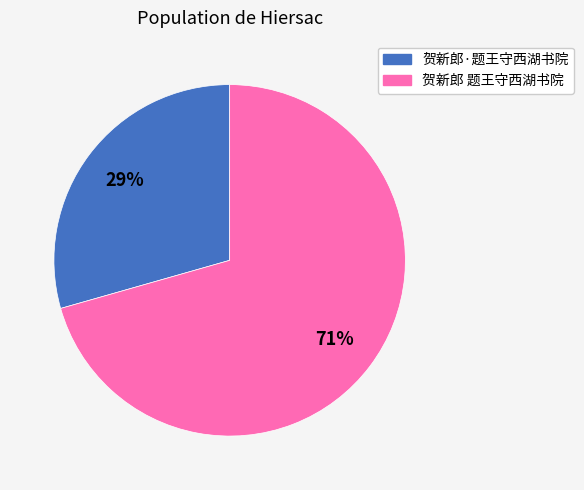

To the nearest percent, what is the combined percentage of 贺新郎·题王守西湖书院 and 贺新郎 题王守西湖书院?

100%